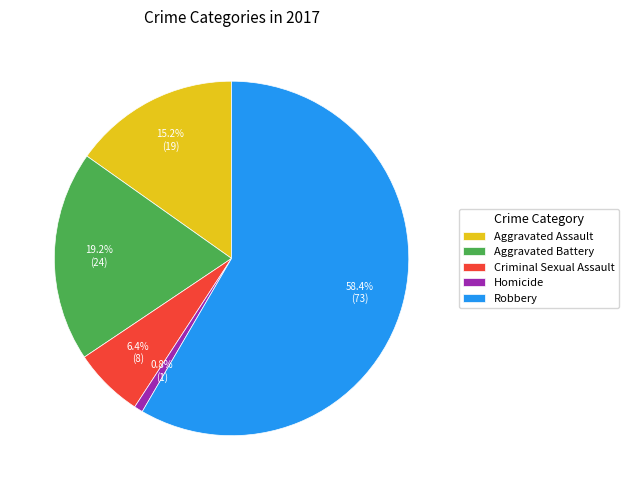

True or false: Aggravated Assault accounts for 15% of the total.

True